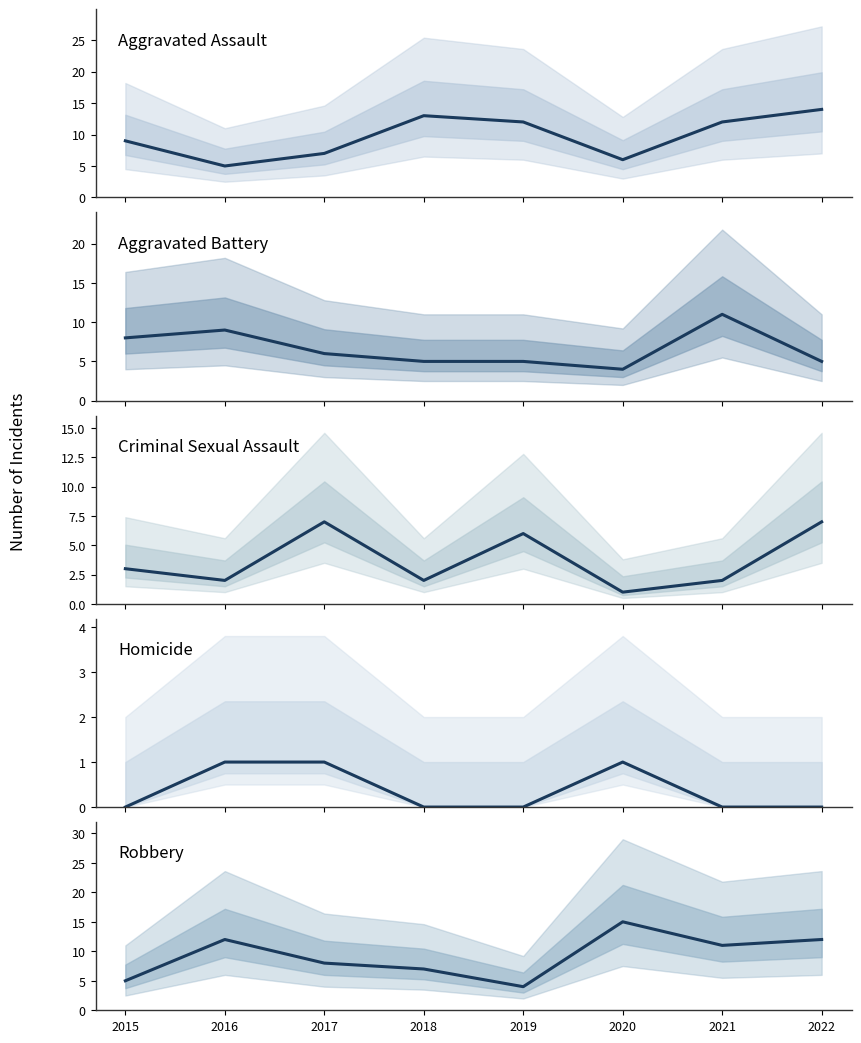

What is the spread (max minus min) of values at 2020?

14